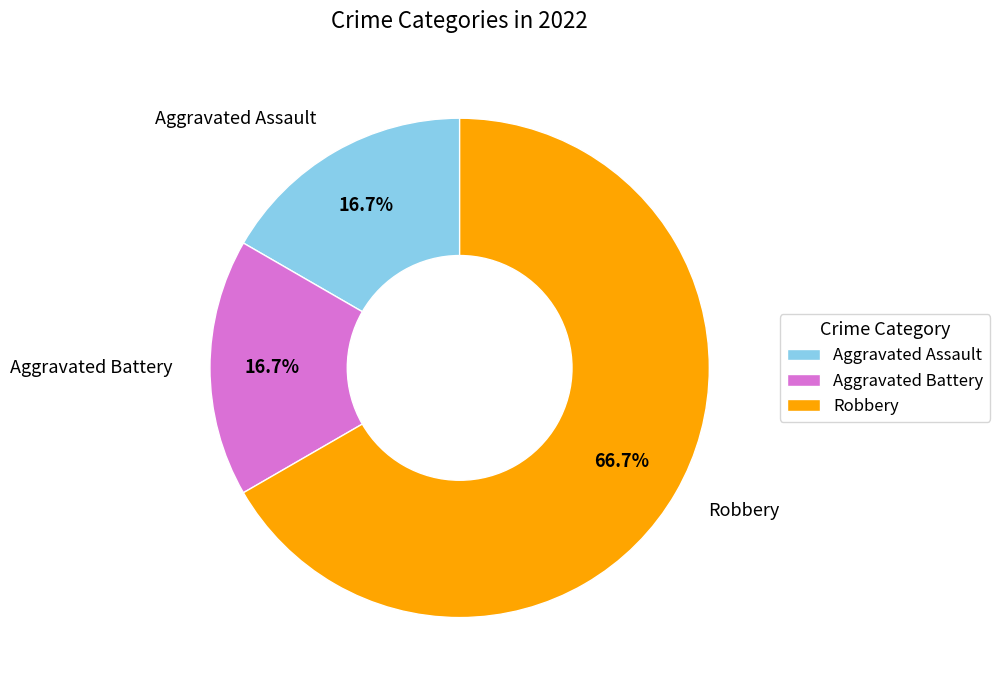

Which slice represents more than half of the pie?

Robbery